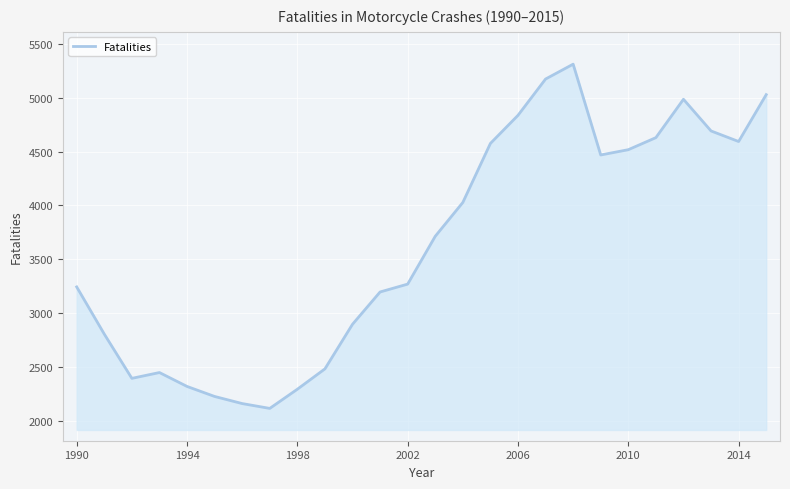

How many interior local valleys (lower than both neighbors) does the data have?

4